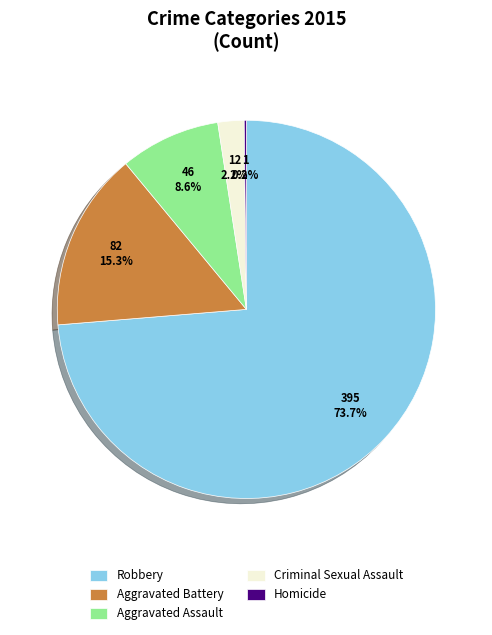

Which slice is the largest?

Robbery